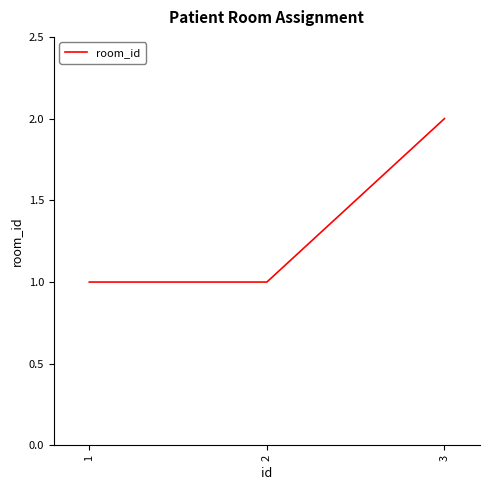

How many distinct data groups are displayed?

1